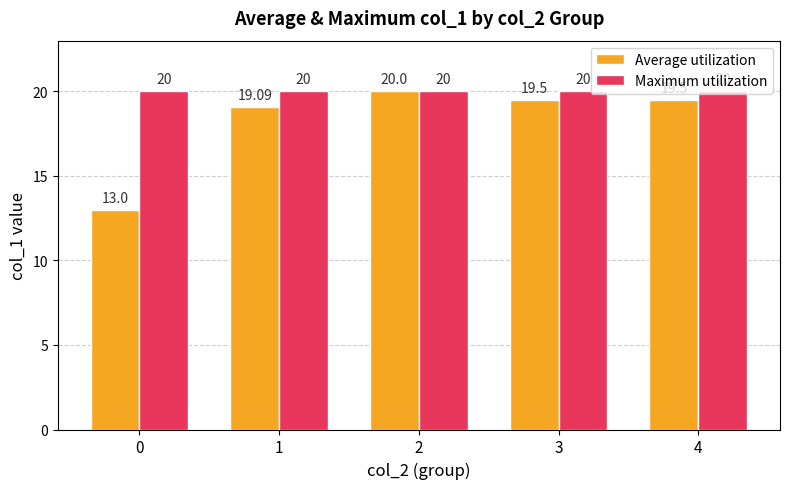

True or false: Maximum utilization has a value of 7.0 at 2.

False